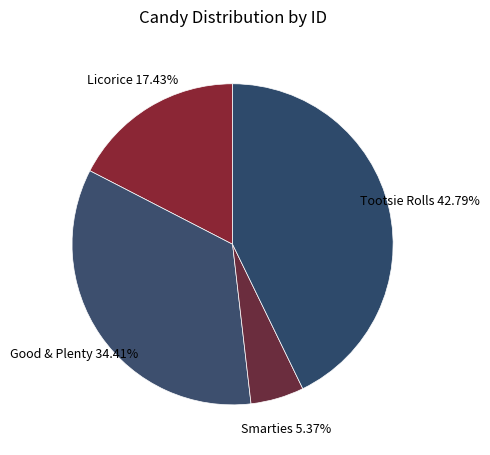

Is Good & Plenty the majority of the pie?

No